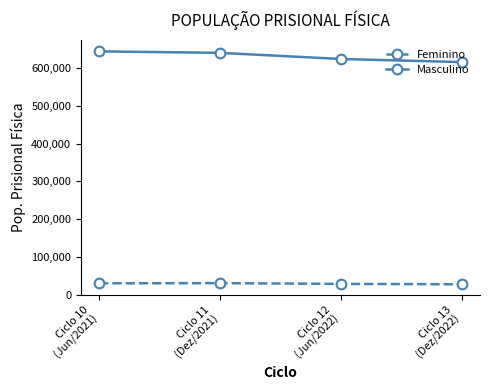

At which label is Masculino closest to 629777?

Ciclo 12
(Jun/2022)